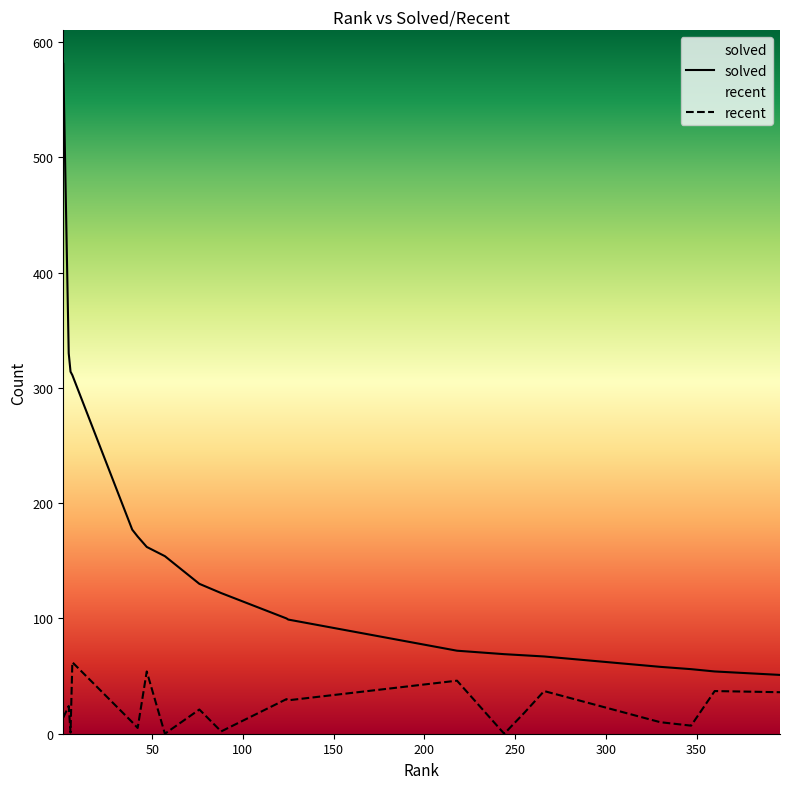

Between 88 and 218, which series saw the biggest shift?

solved